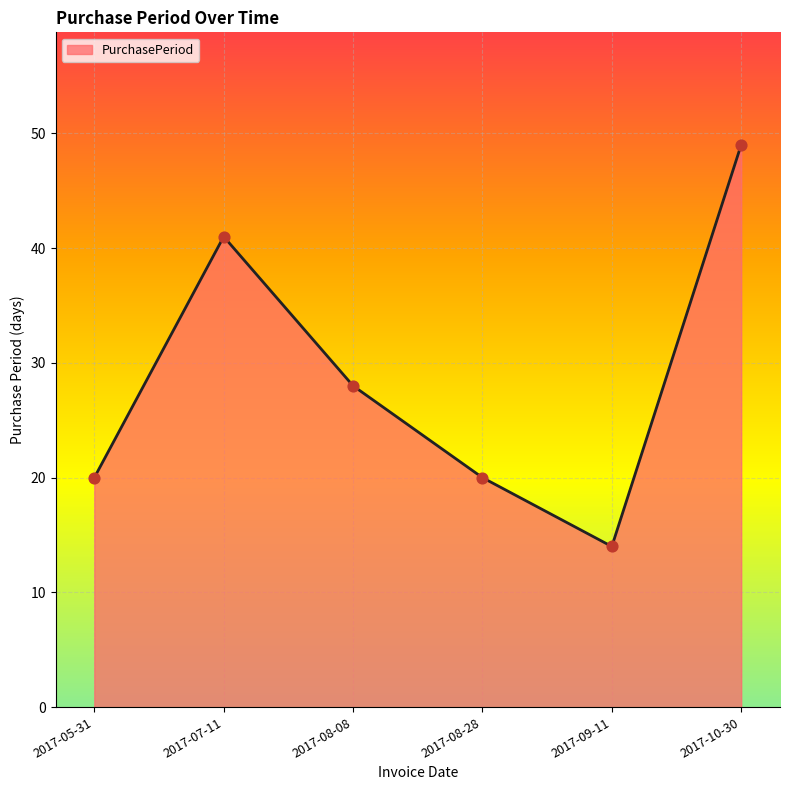

What is the change in value from 2017-08-28 to 2017-10-30?

+29